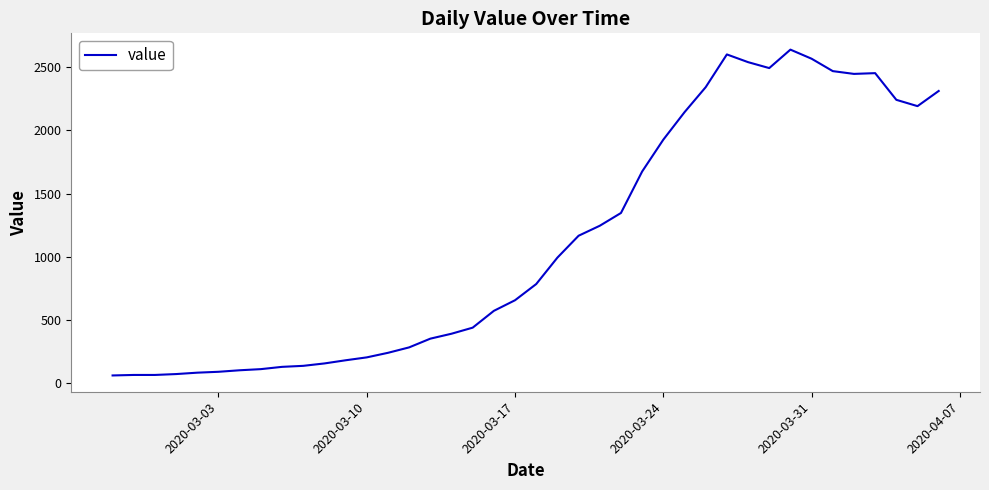

What is the difference between the maximum and minimum values?

2577